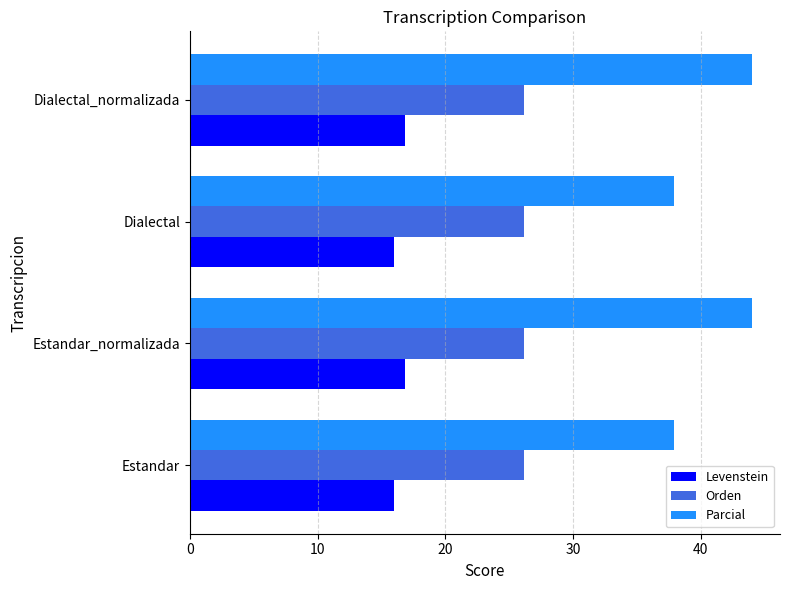

What is the total value across all series at Dialectal_normalizada?

87.0